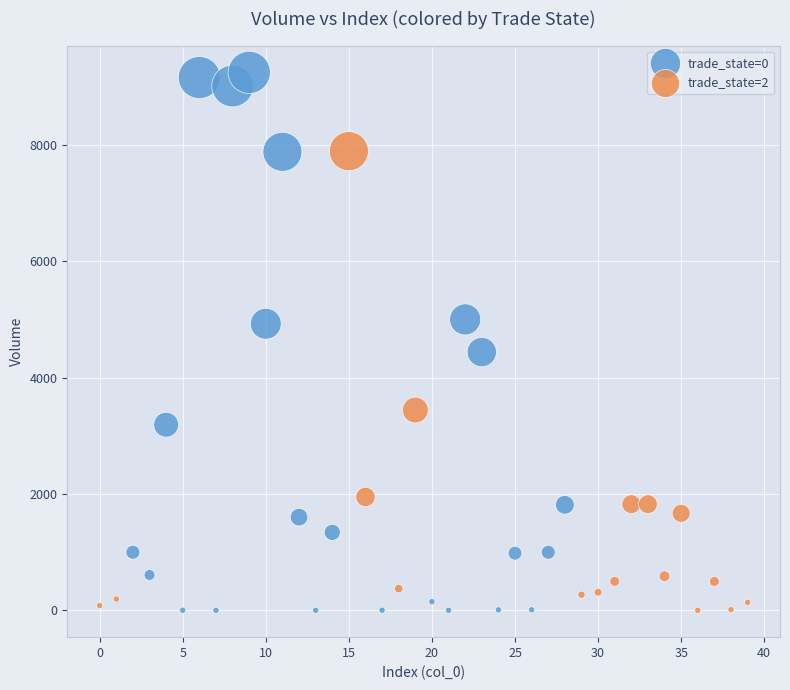

Which series reaches the maximum Y coordinate?

trade_state=0